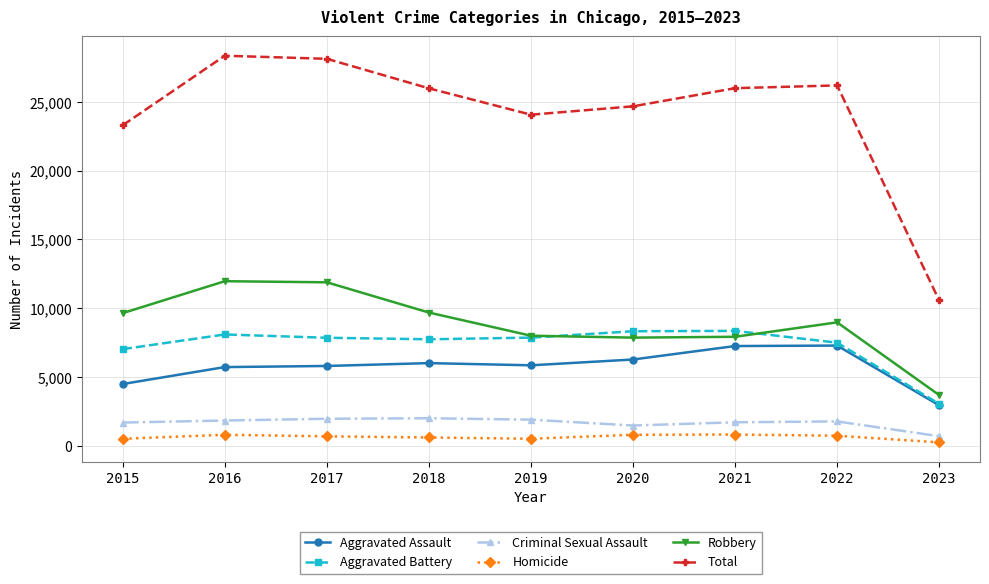

True or false: Criminal Sexual Assault and Aggravated Assault cross at least once.

False